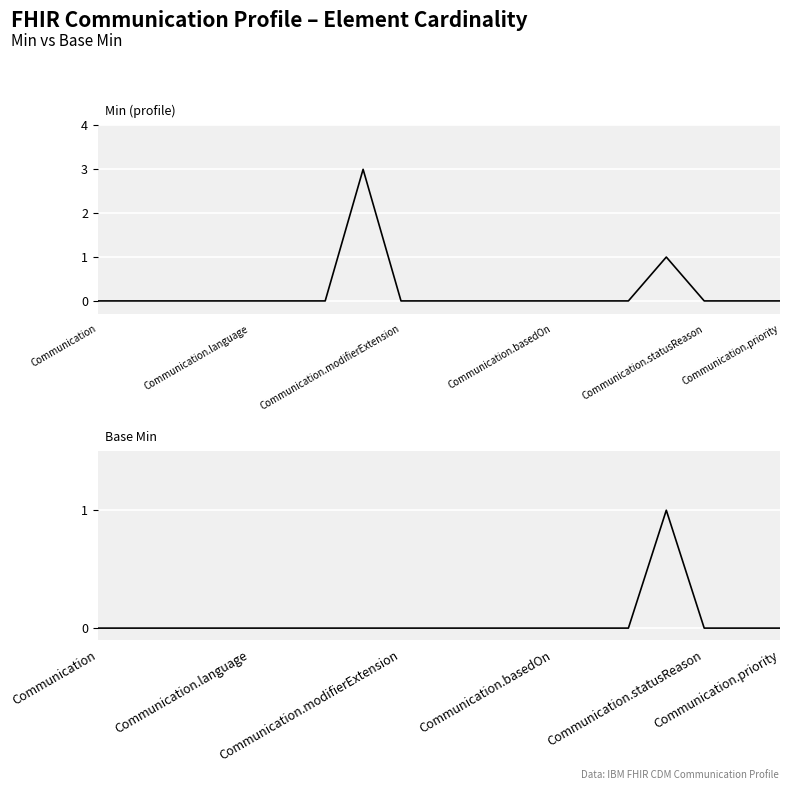

How many lines are shown in the chart?

2